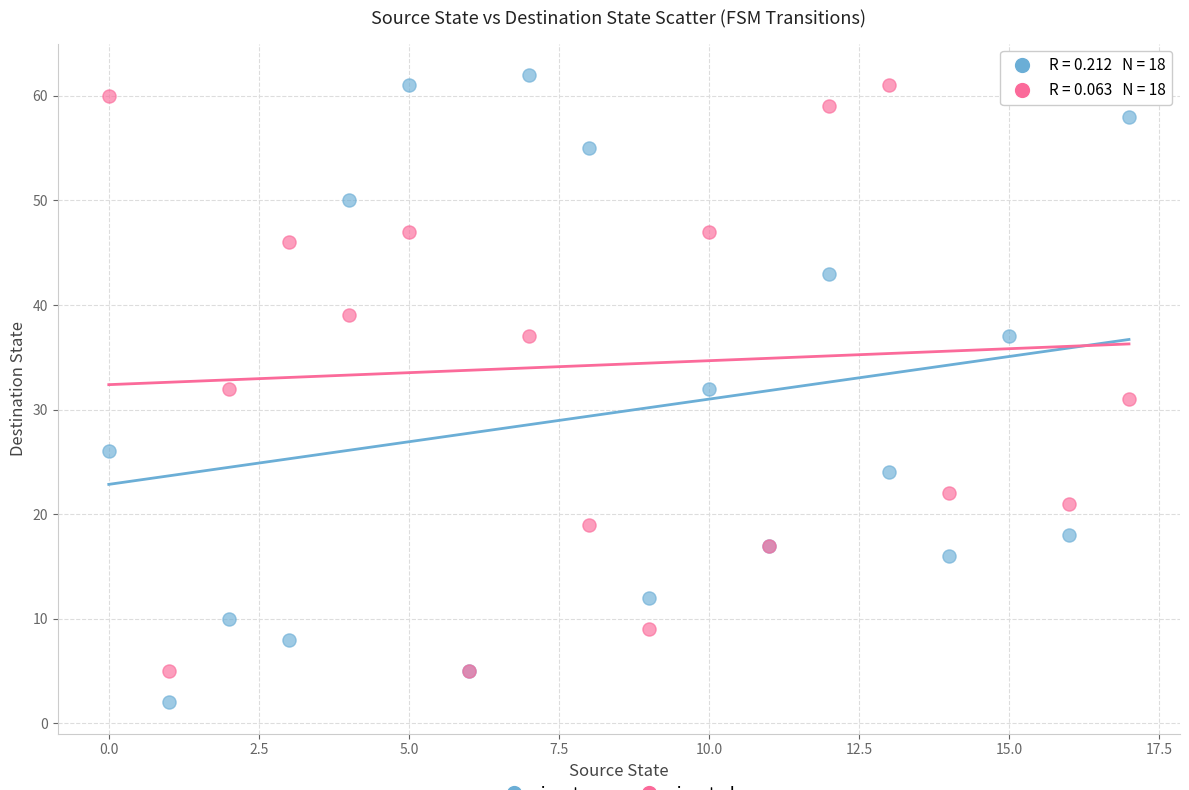

Which series contains the lowest Y value?

input = a